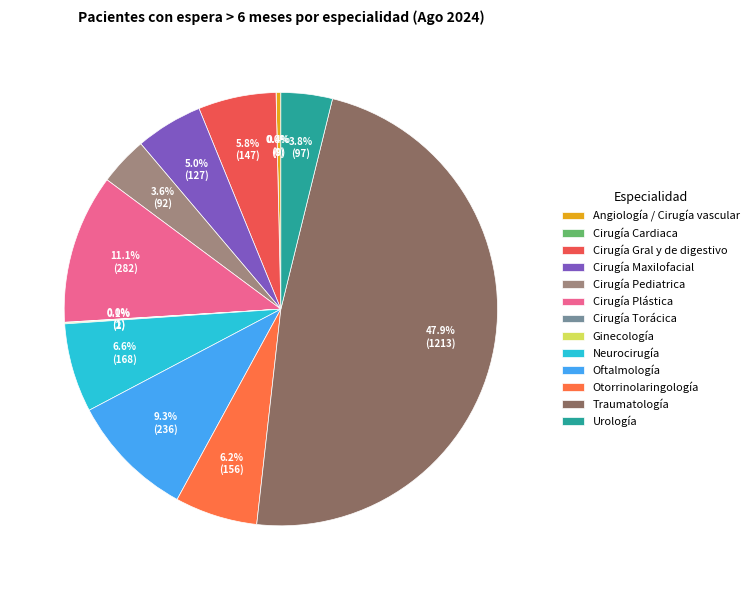

True or false: Cirugía Cardiaca accounts for 0% of the total.

True